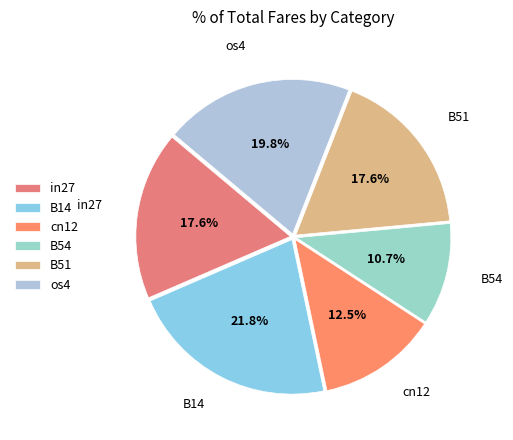

What percentage do B14 and cn12 together represent?

34.3%